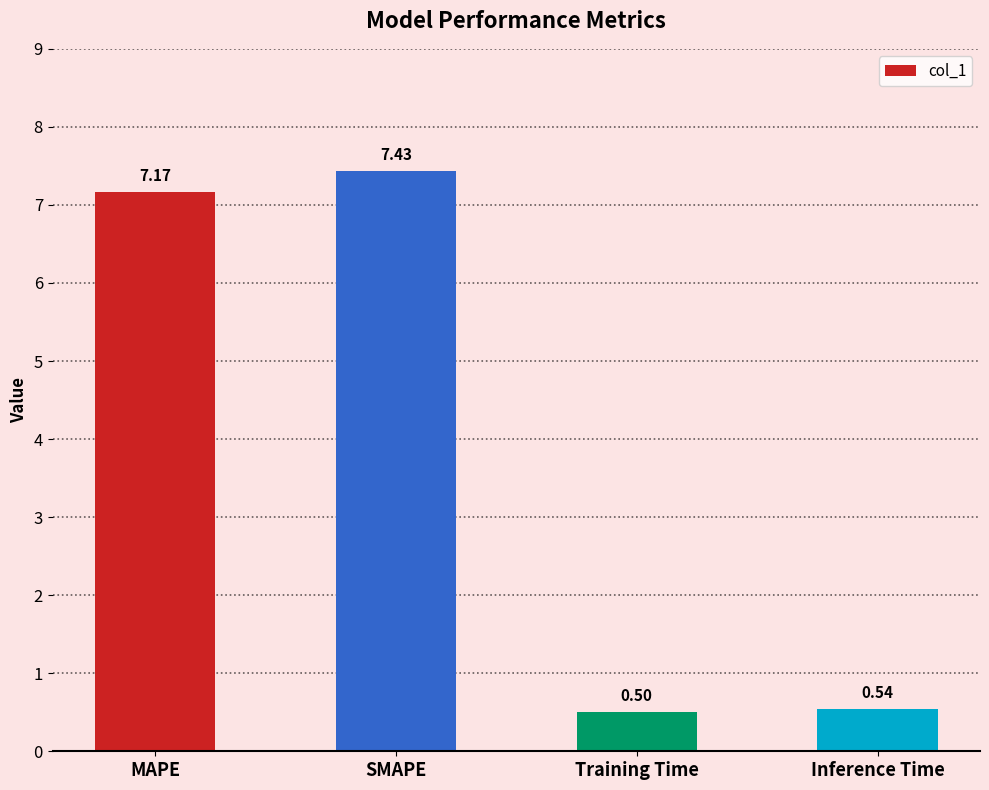

The value at Inference Time is 0.5. True or false?

True